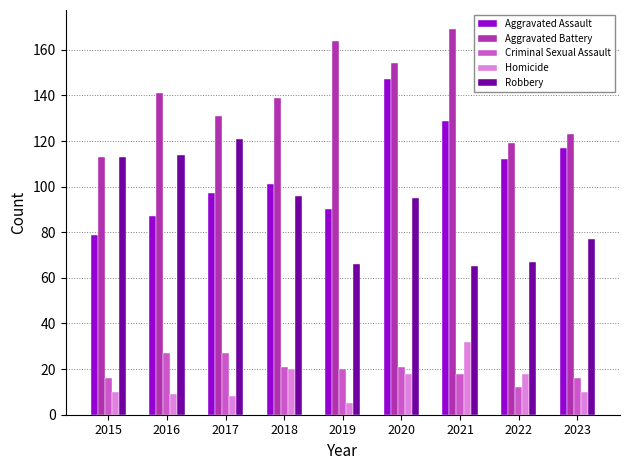

Is it true that Aggravated Battery equals 131 at 2017?

True